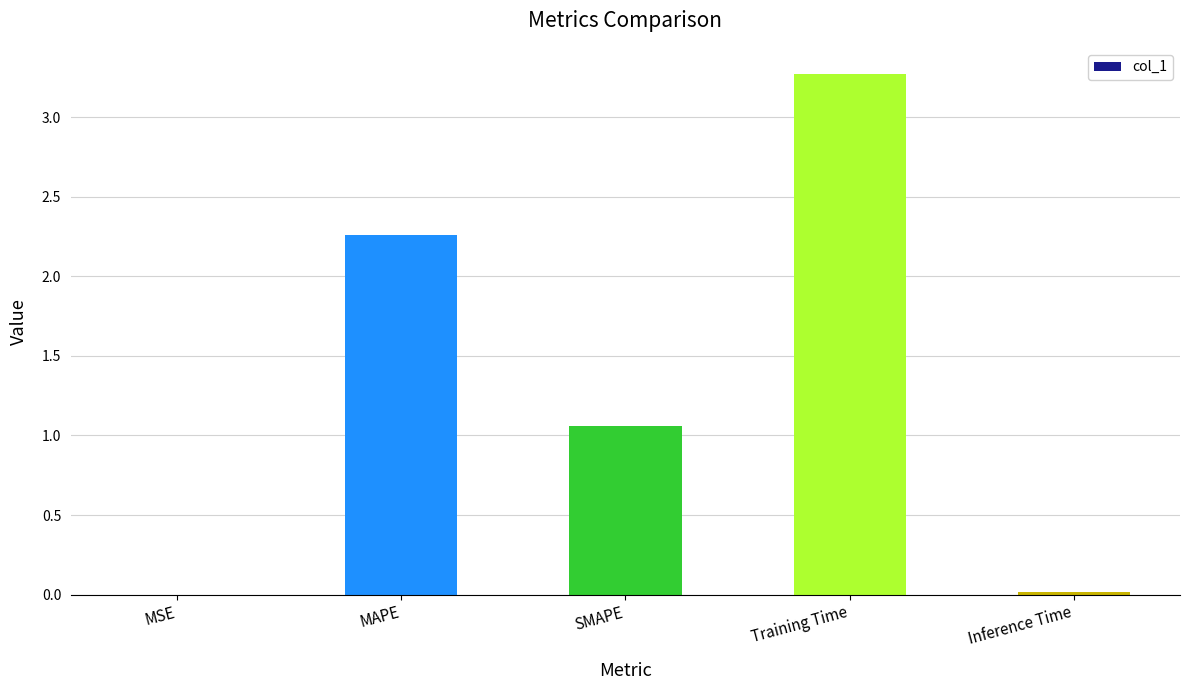

At which label is the value closest to 1?

SMAPE